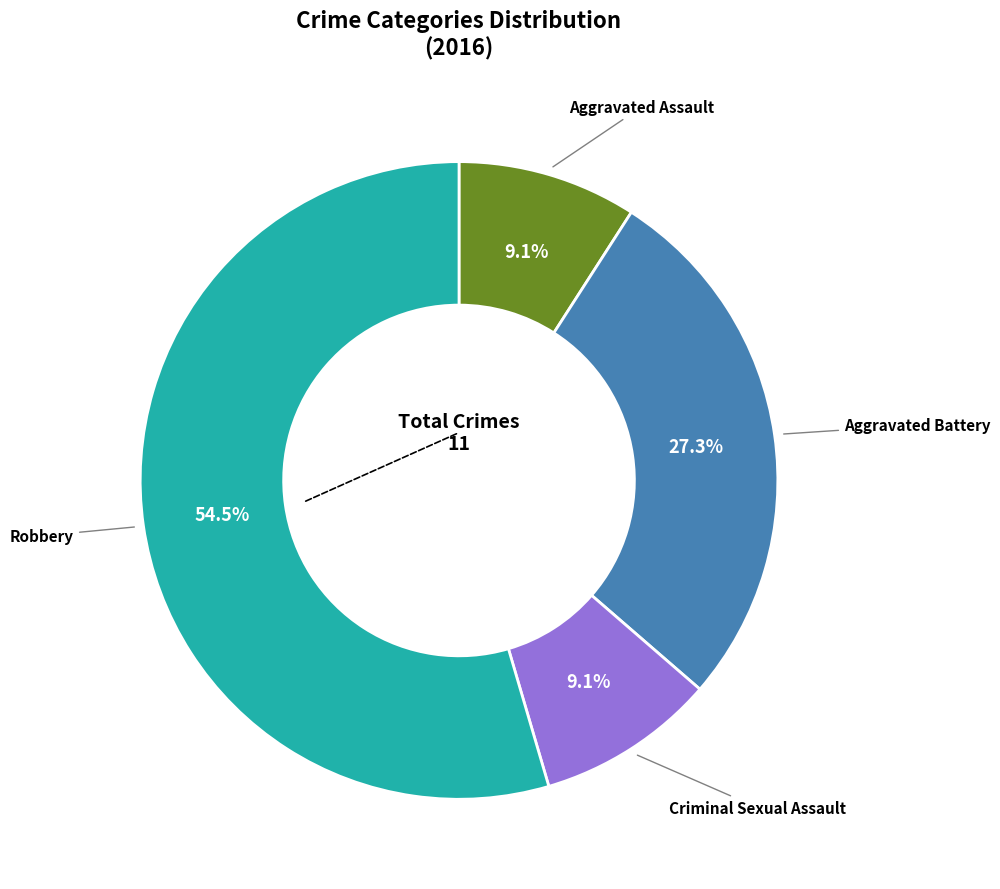

To the nearest percent, what is the average slice percentage?

25%